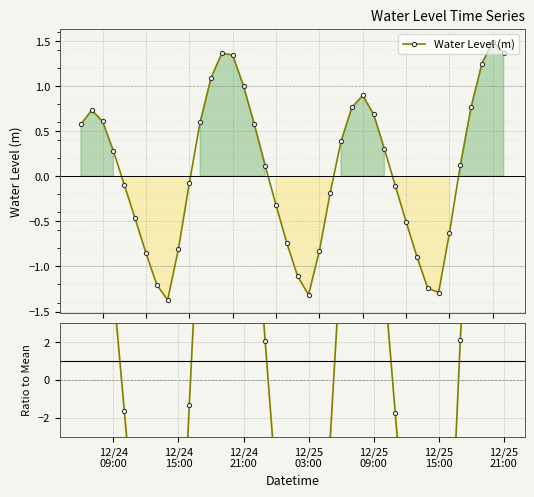

Is the value of Ratio to Mean at 7 greater than the value of Water Level (m) at 29?

No